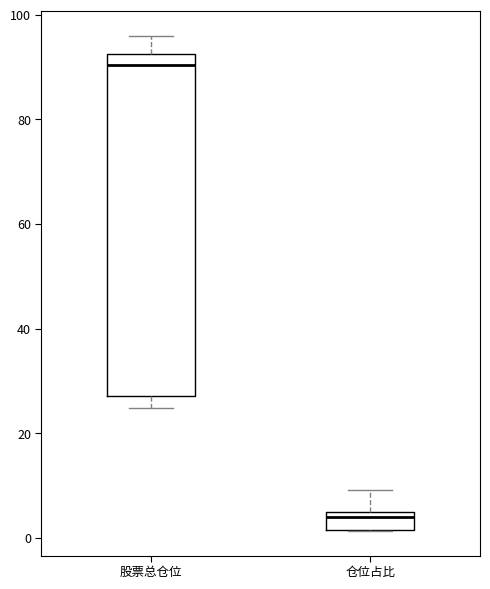

Reading left to right, read every box against the y-axis: the position of its median line, the range the box covers, and the ends of its whiskers. The values are not printed on the chart, so give them approximately, as read against the axis.

股票总仓位: median 90, box 28 to 92, whiskers 24 to 96
仓位占比: median 4, box 2 to 6, whiskers 2 to 10